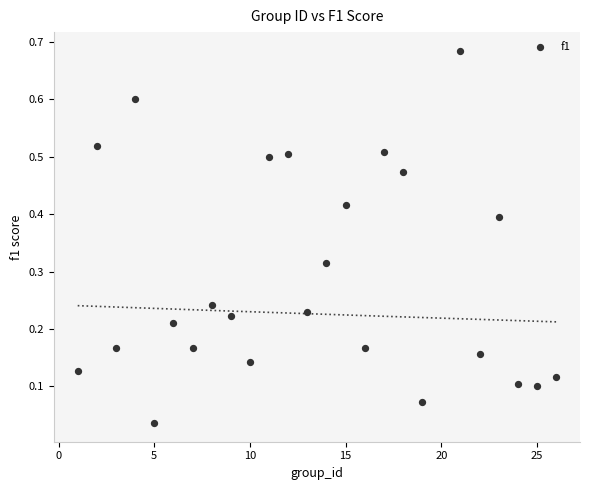

What is the range of X values (max minus min)?

25.0